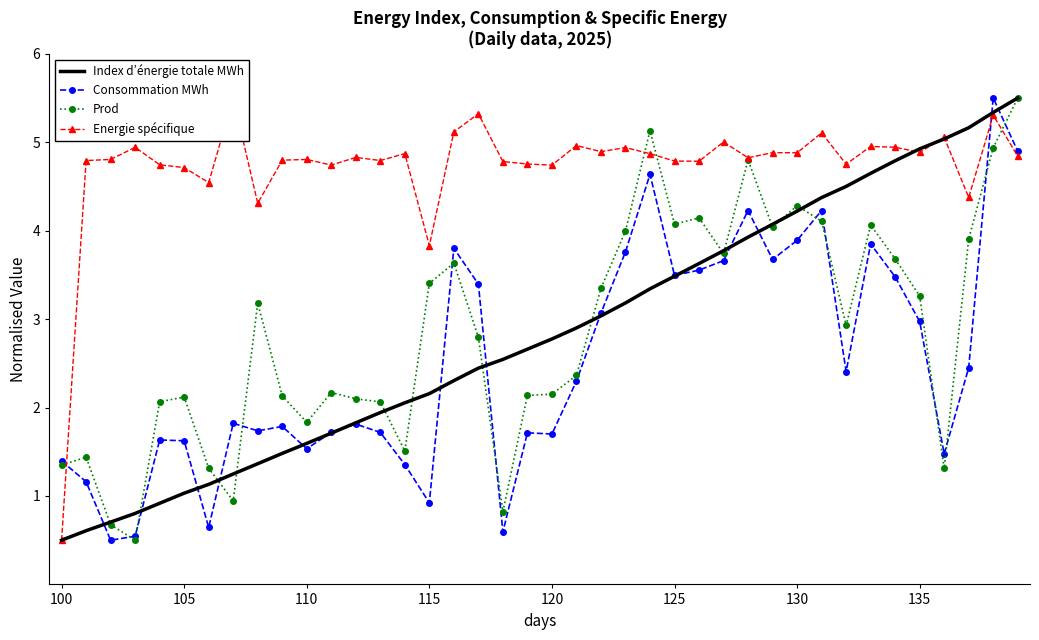

How many data points in Index d’énergie totale MWh are less than 2?

14